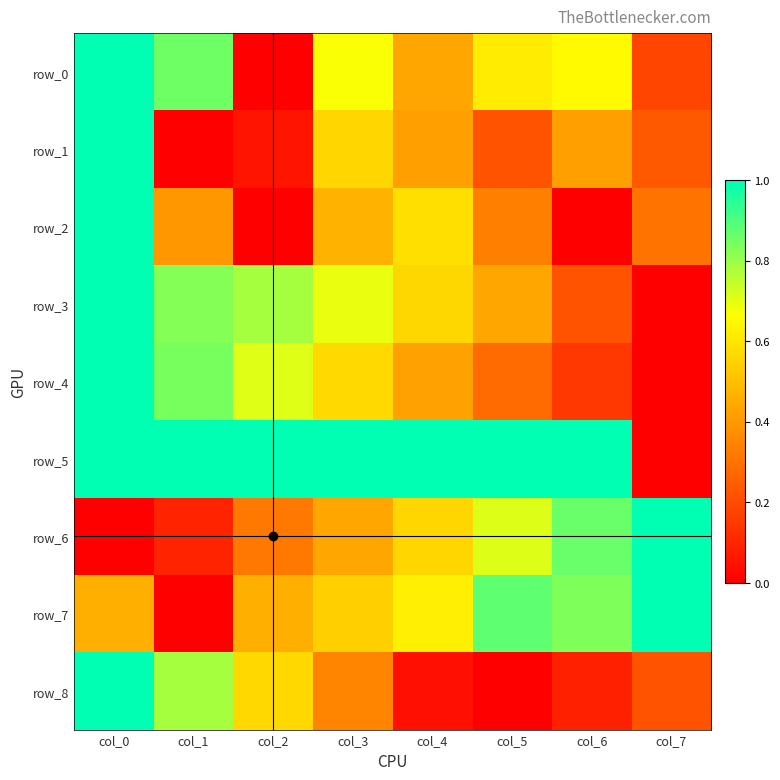

Count the number of categories in the chart.

8